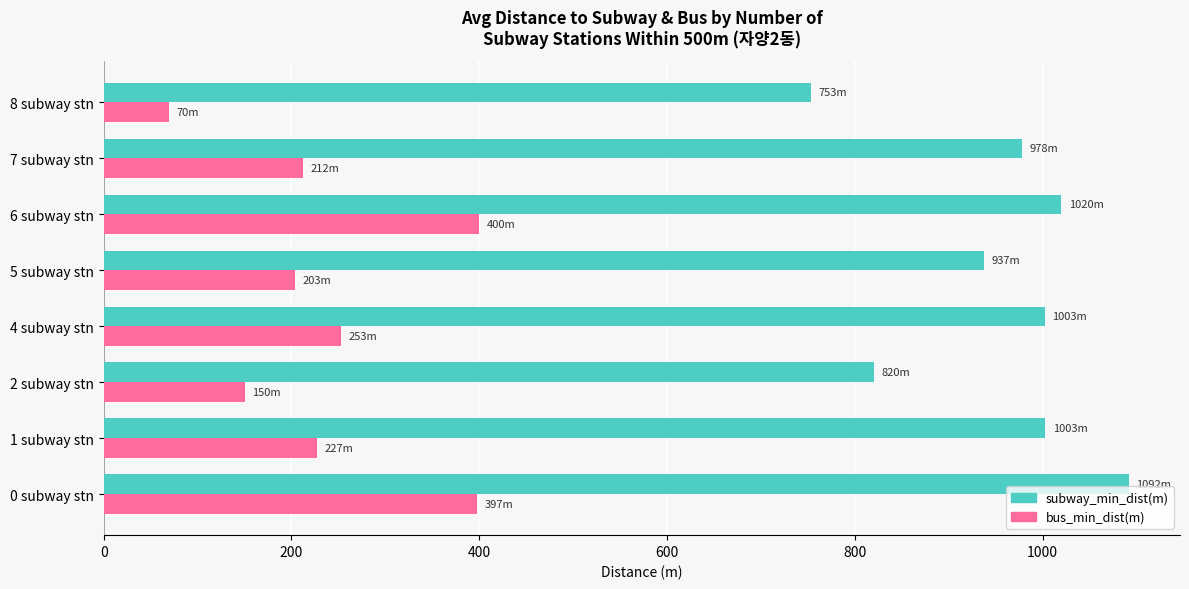

What is the maximum value shown in the chart?

1091.9